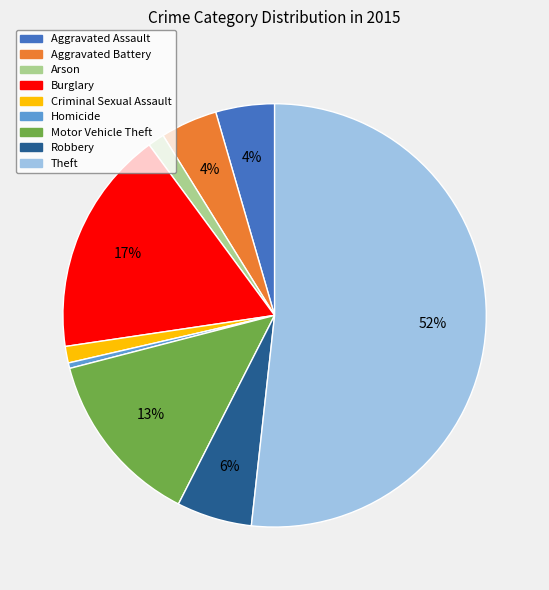

Do Aggravated Assault and Arson together represent more than half of the pie?

No